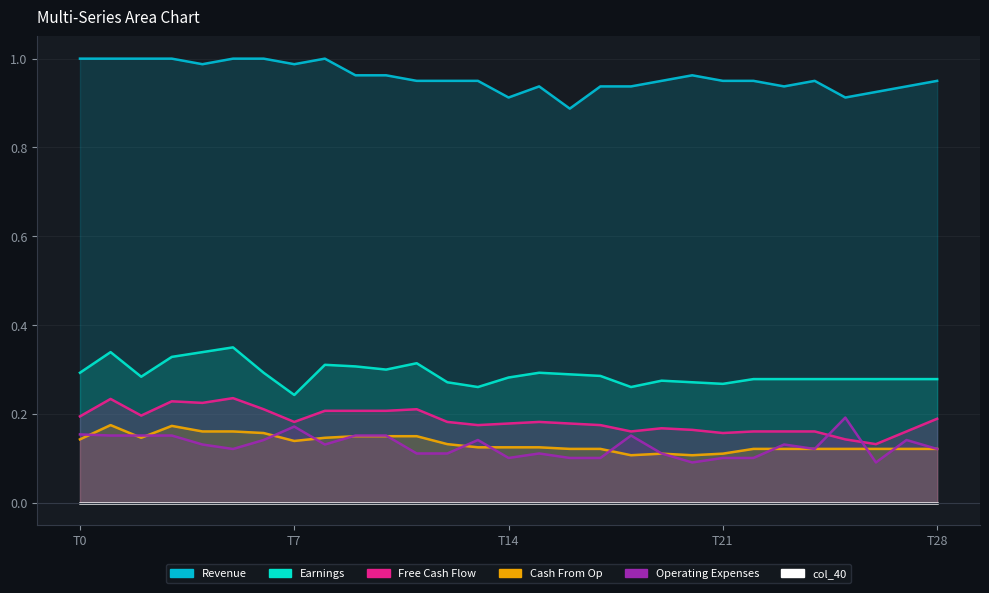

The col_3 series shows 0.4 at 6. True or false?

False